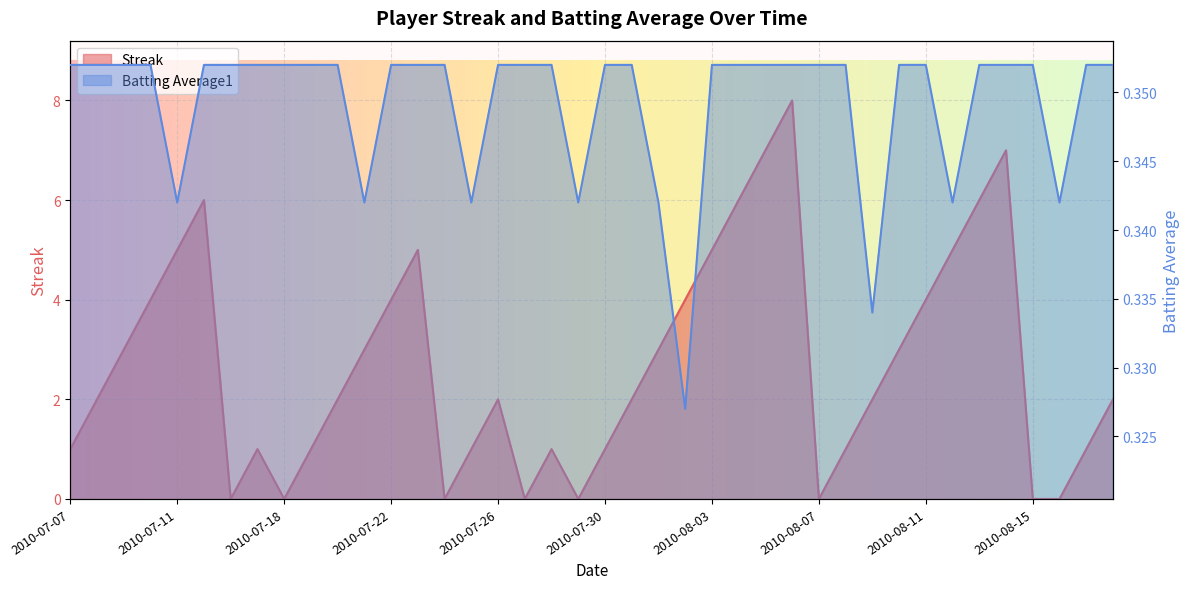

What is the average value of the Streak series?

2.7